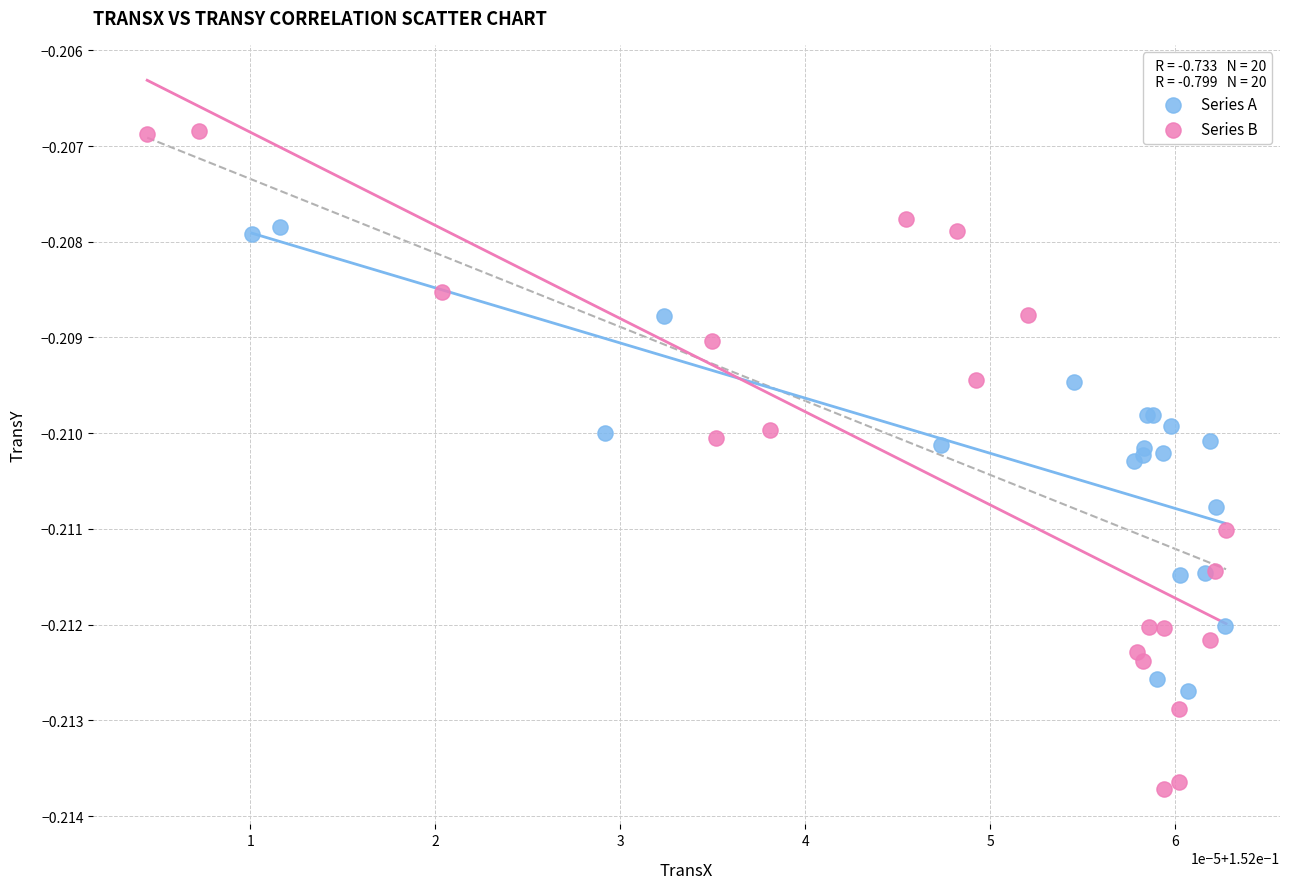

Which series contains the lowest Y value?

Series B